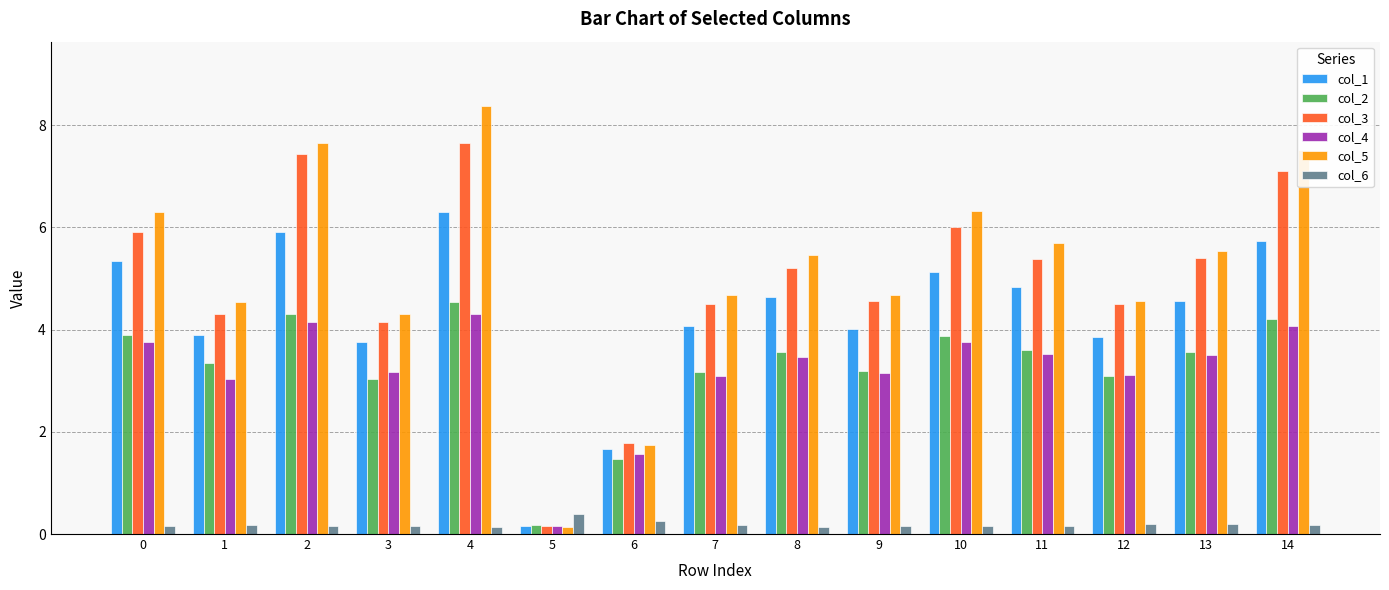

How many series are shown in this chart?

6